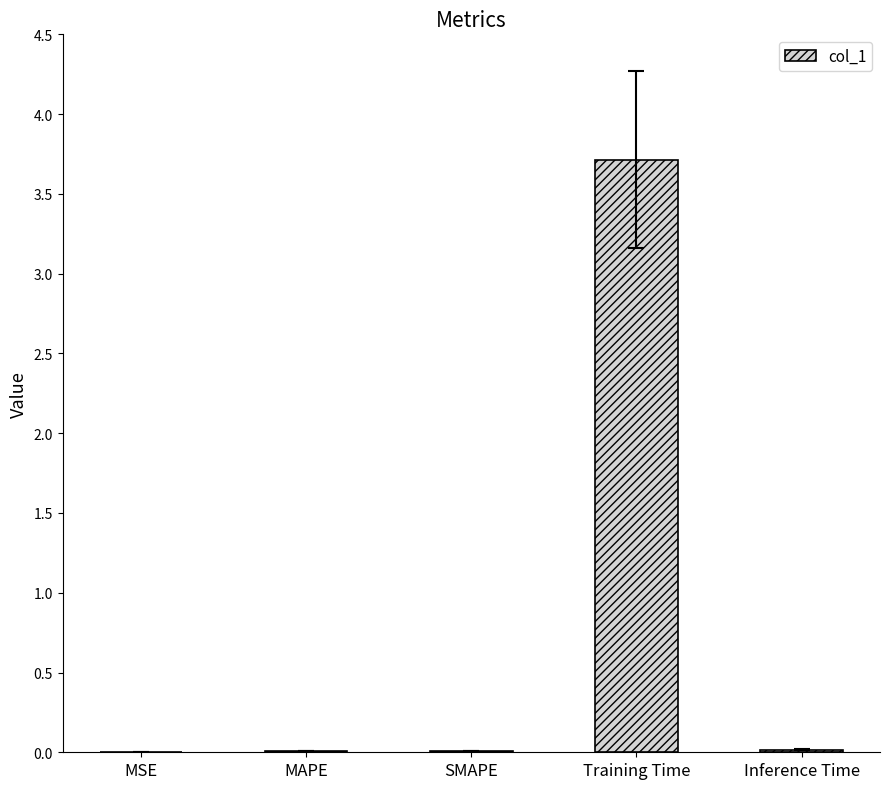

The value at Training Time is 3.7. True or false?

True